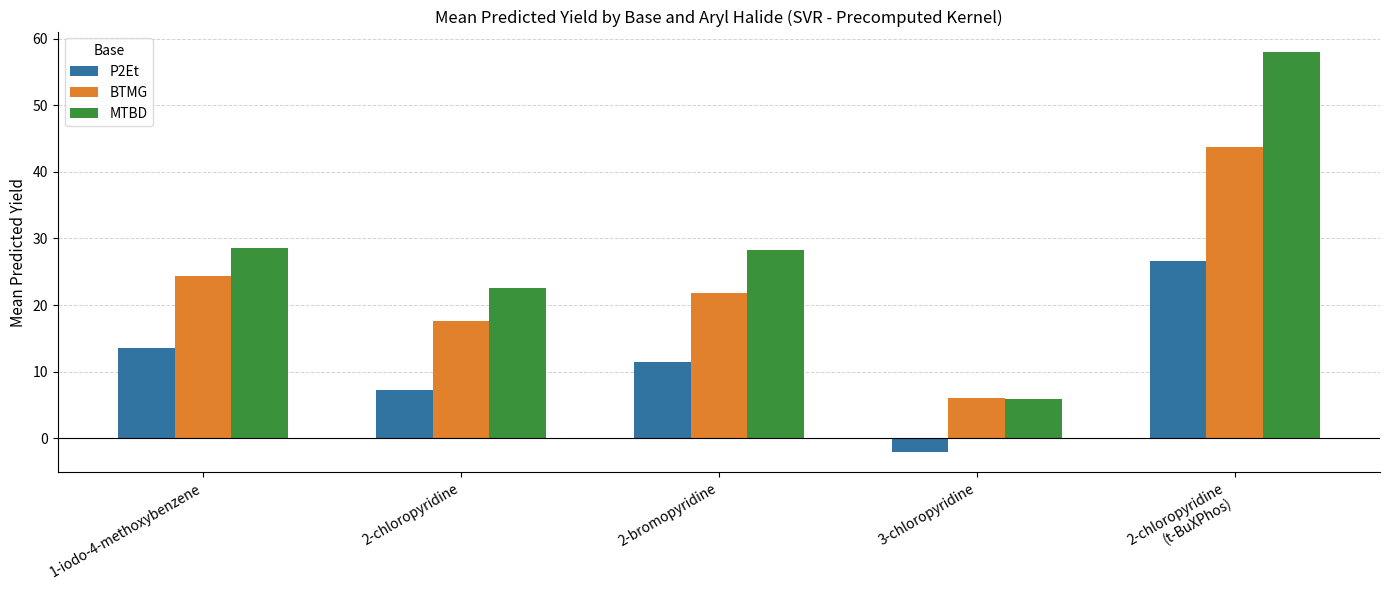

Are the bars grouped side by side (vs. stacked)?

Yes